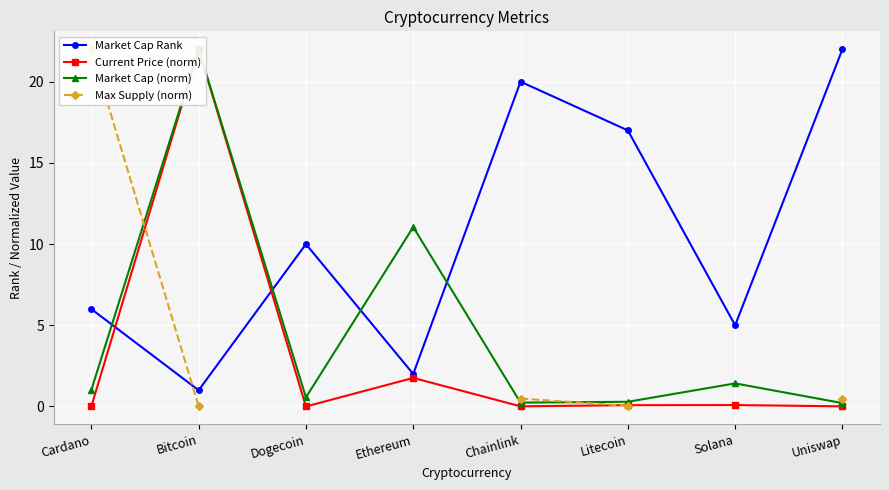

At how many categories does at least one series exceed 10?

6